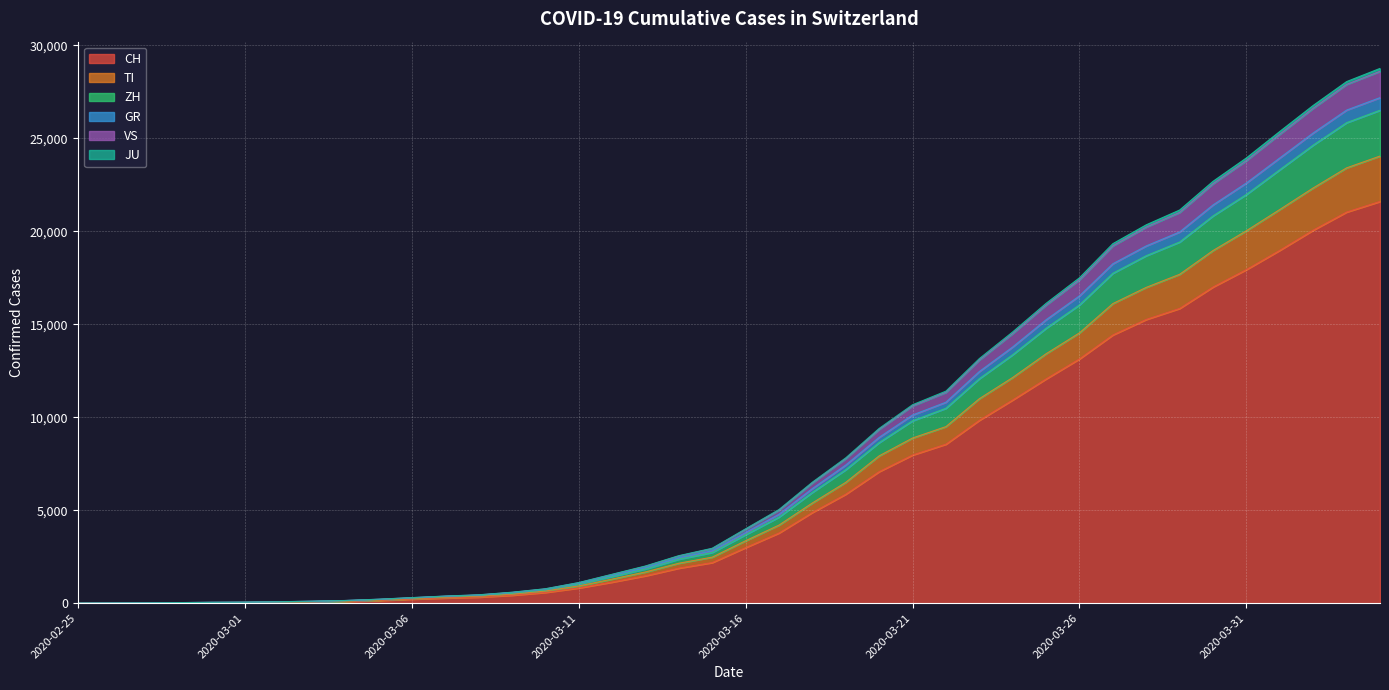

What is the label of the 27th point from the right?

2020-03-09